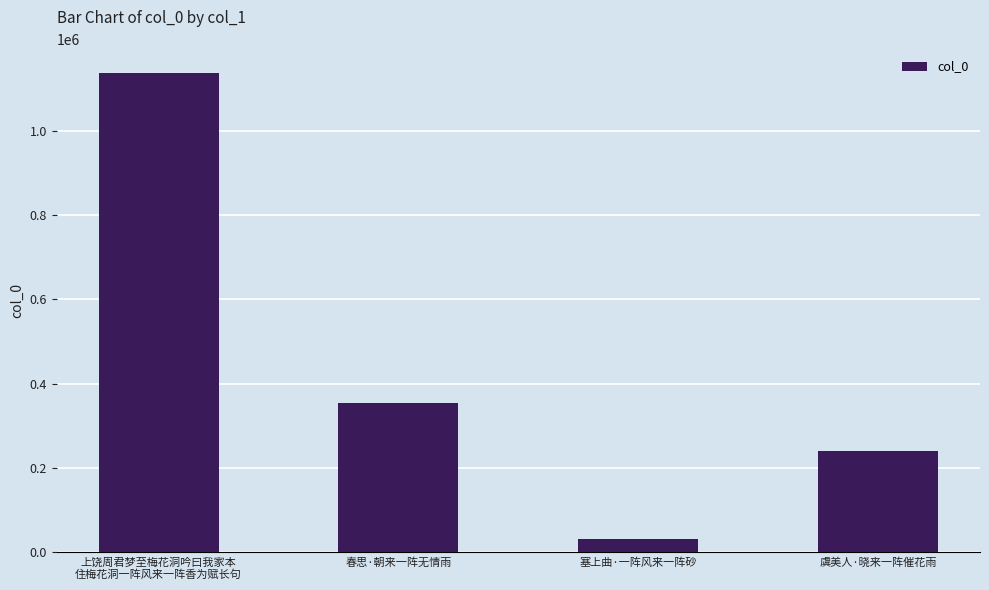

What is the label of the 3rd bar from the right?

春思·朝来一阵无情雨